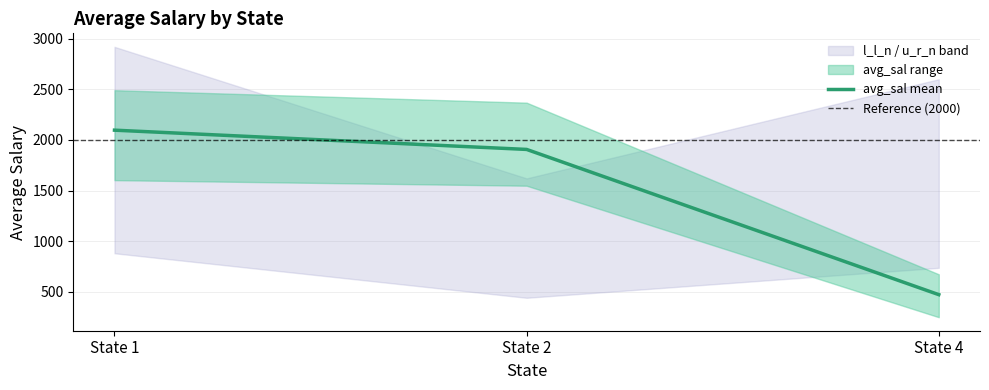

The value of u_r_n at 1 is 5.4. True or false?

False